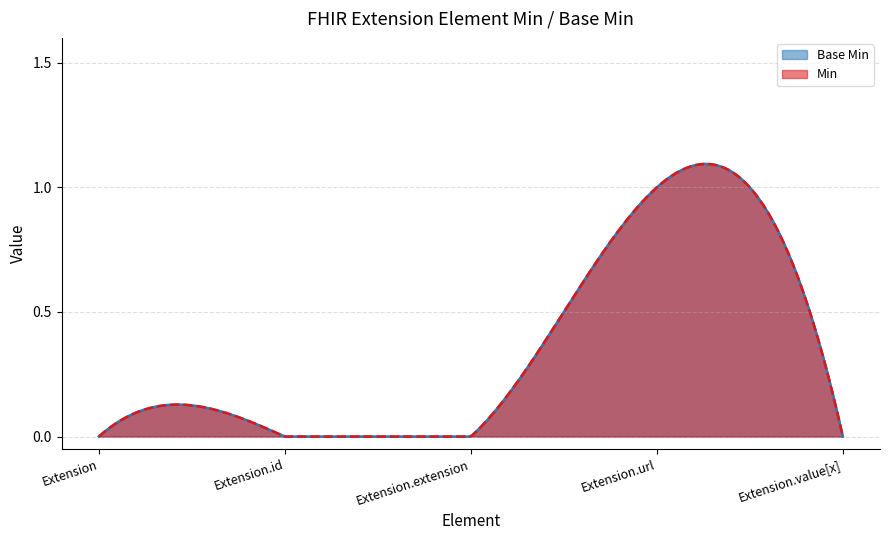

Where is the first local maximum for Min?

Extension.url